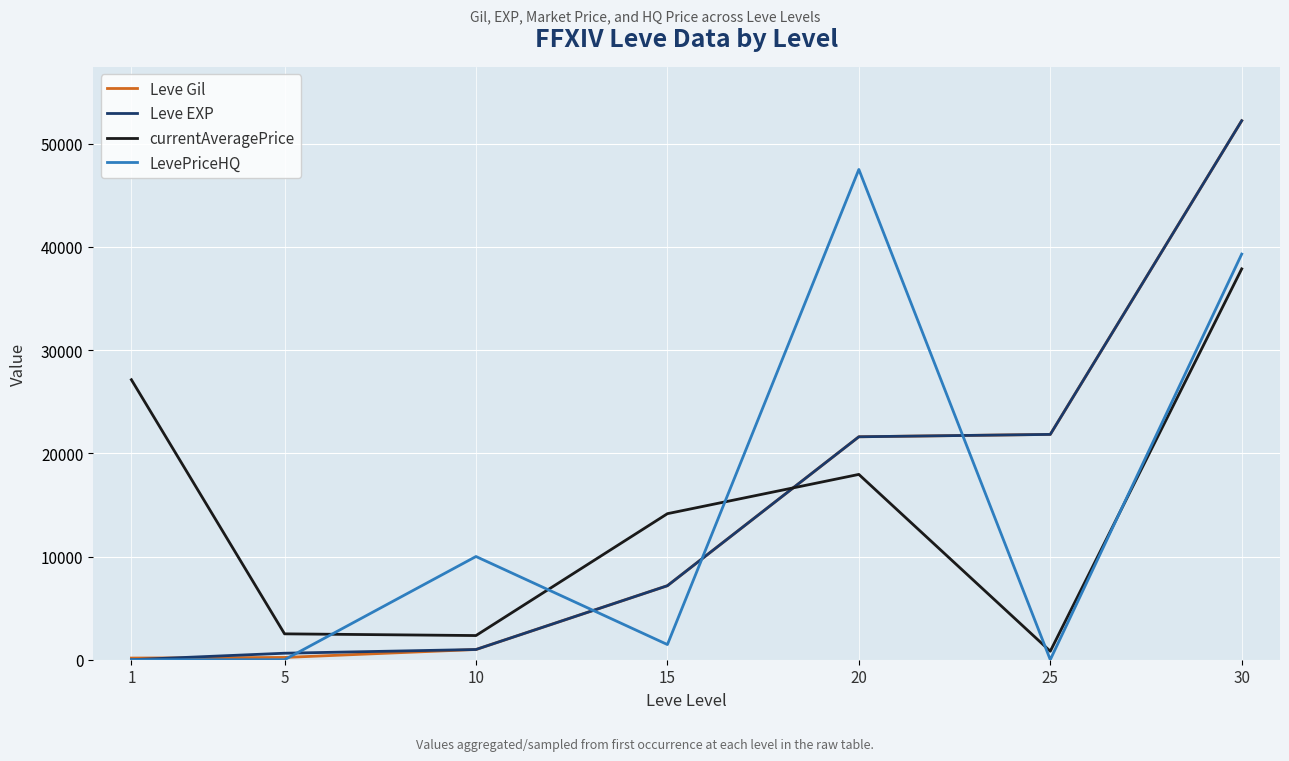

Which series ends up on top after the final intersection of currentAveragePrice and LevePriceHQ?

LevePriceHQ